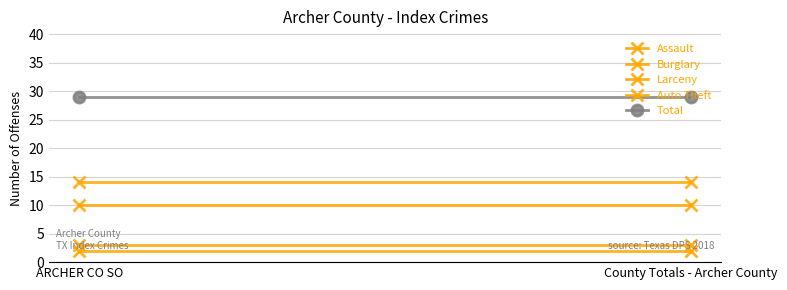

At which label is Total closest to 29?

ARCHER CO SO